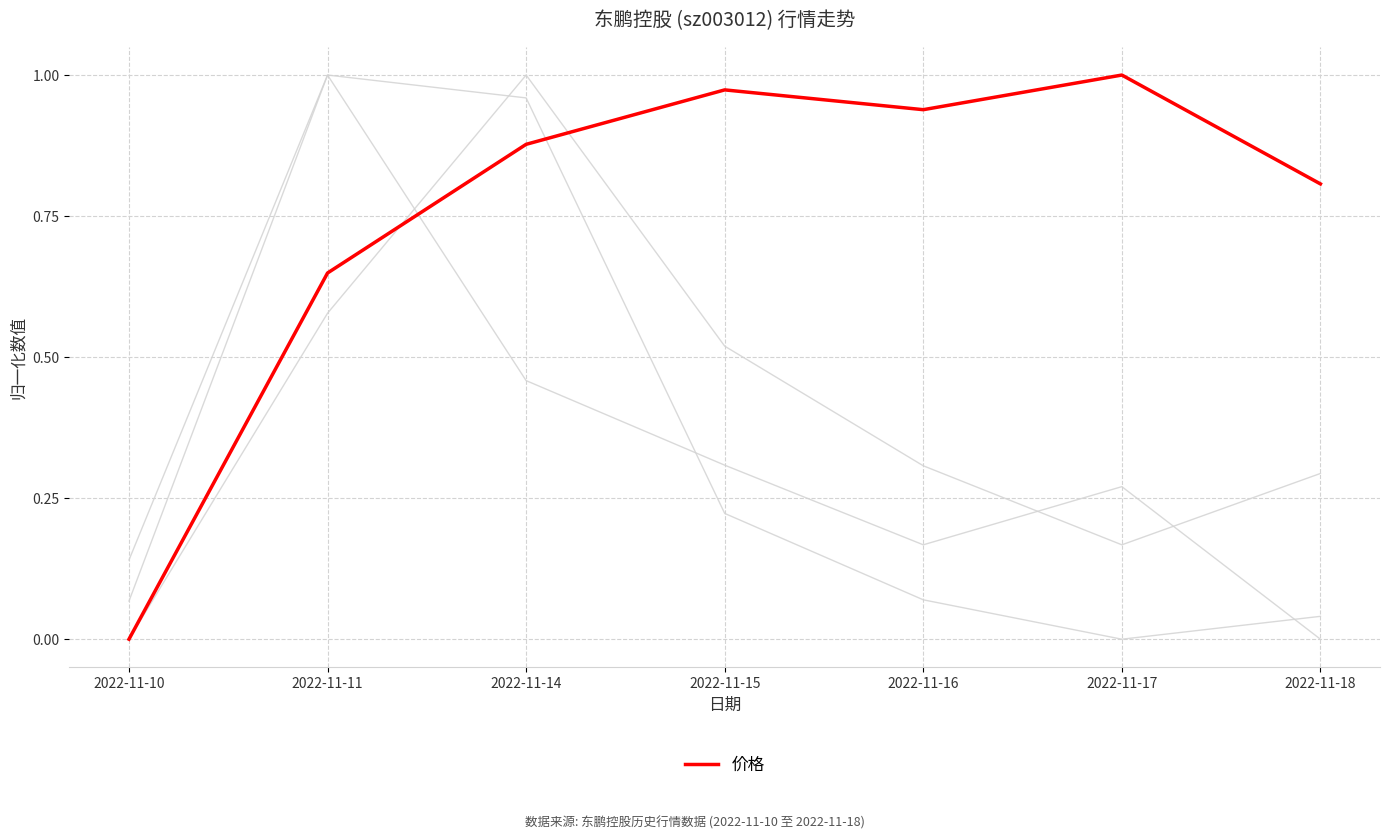

True or false: 涨跌幅% has a value of 1.8 at 2022-11-11.

False